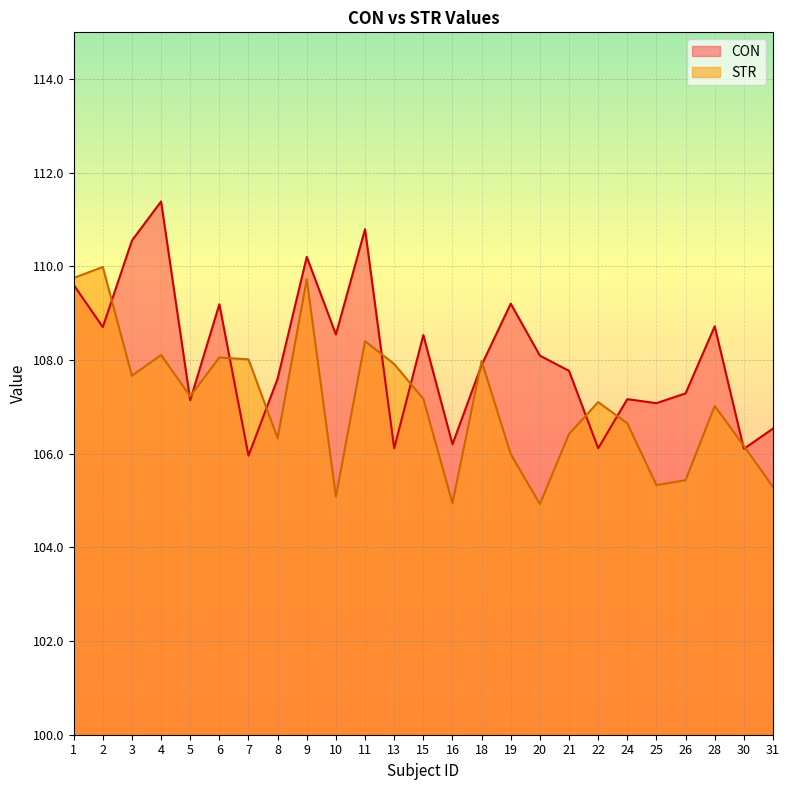

What is the value of the STR point at the 12th from the left?

107.9